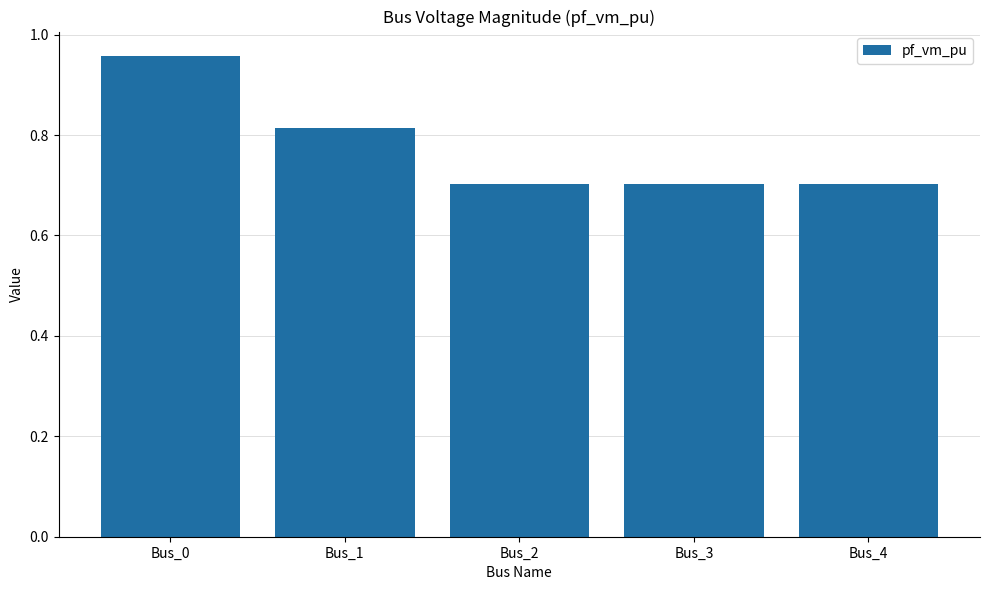

Is it true that the value at Bus_2 is 0.7?

True